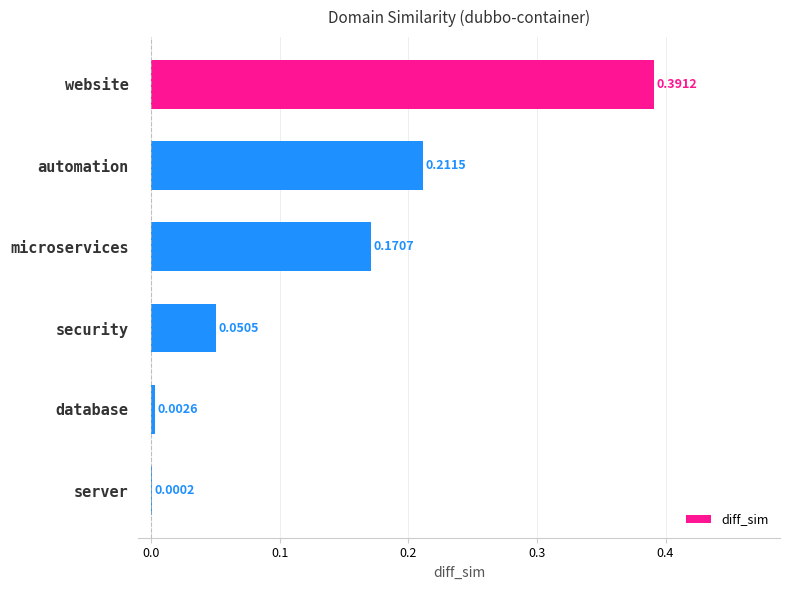

Between microservices and automation, which is larger?

automation